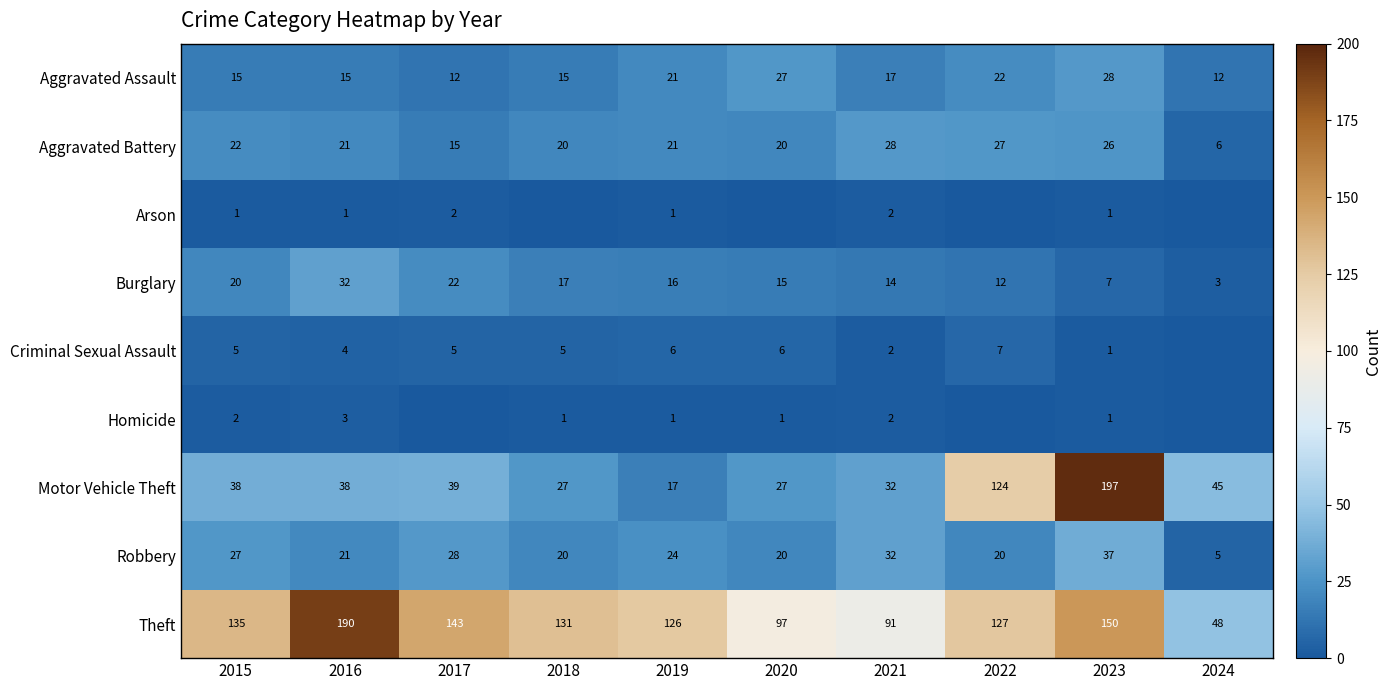

What is the sum of the Arson values at 2017 and 2021?

4